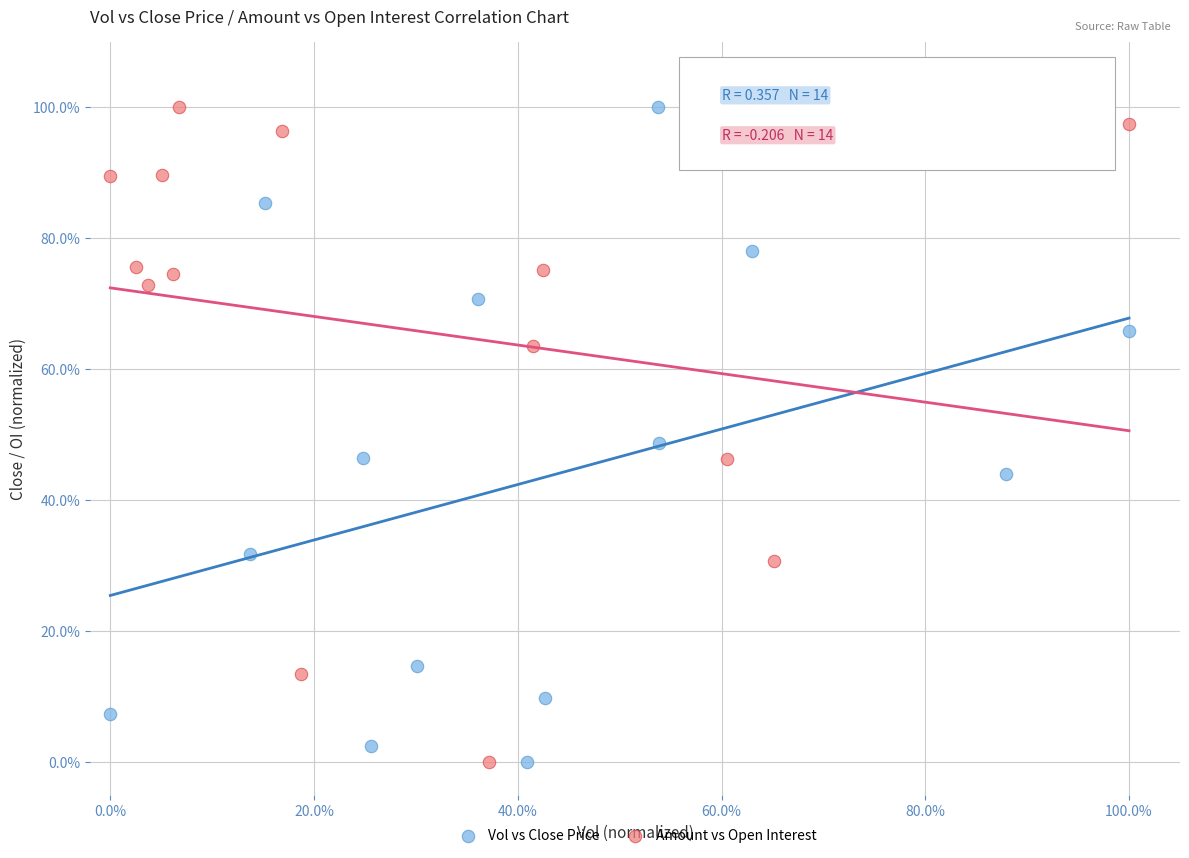

What are all the series names shown in the legend?

Vol vs Close Price, Amount vs Open Interest